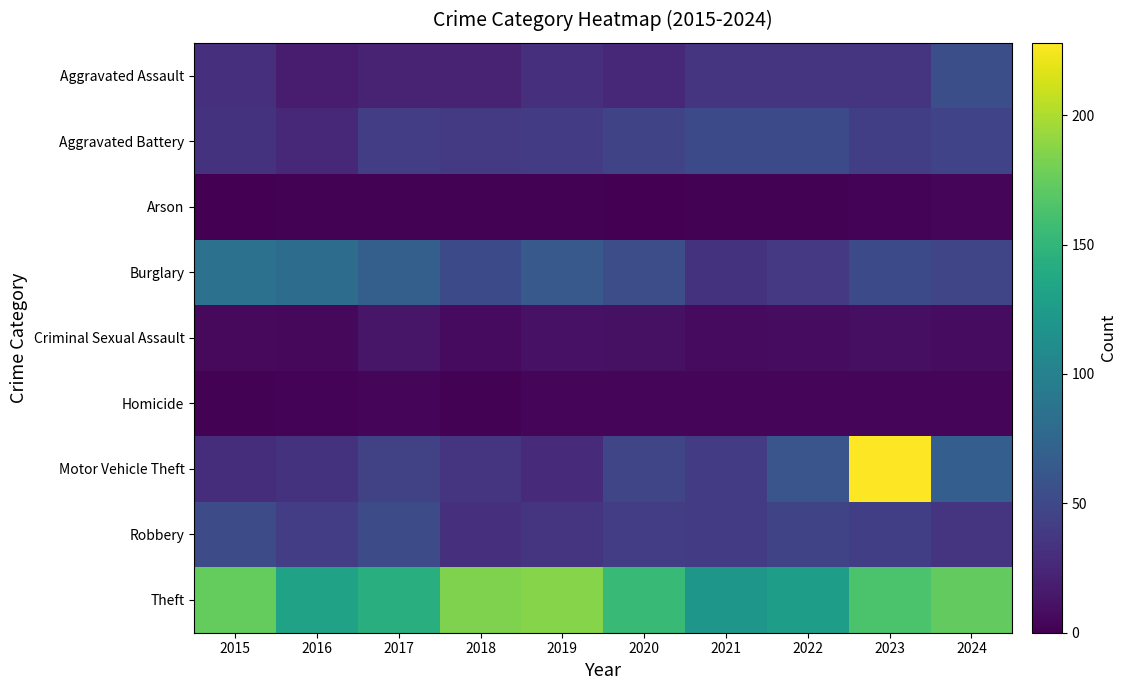

Which label corresponds to the smallest value in the chart?

2015